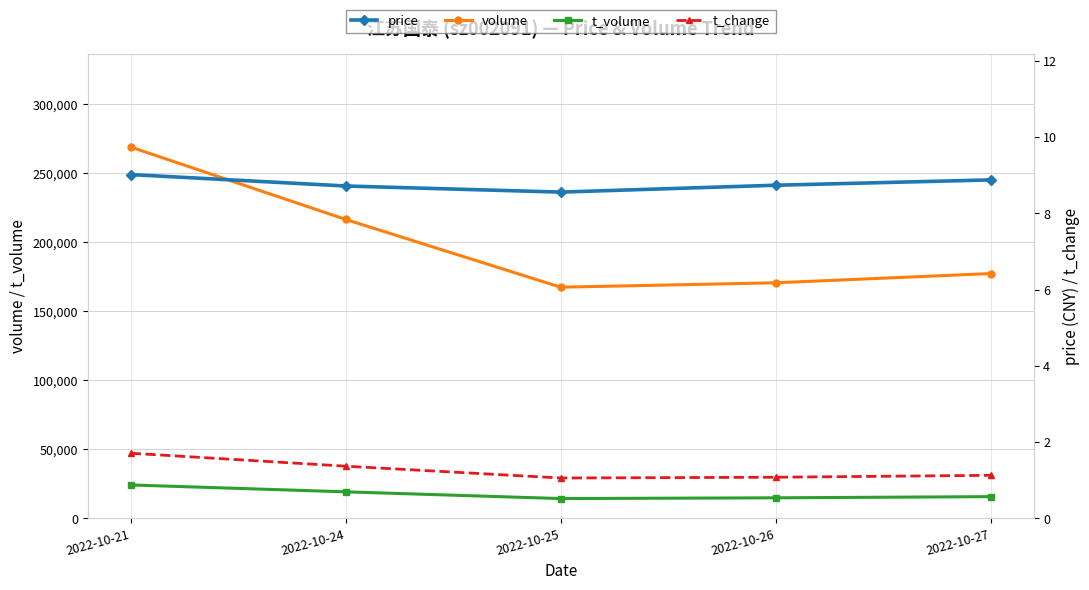

True or false: t_volume has a value of 8499.8 at 2022-10-26.

False